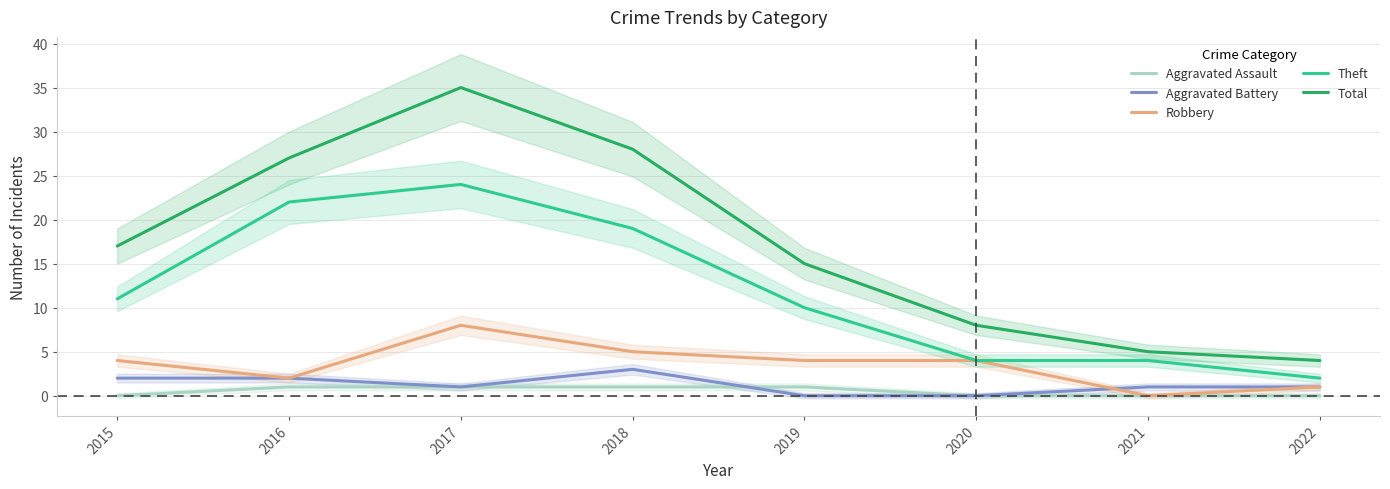

What is the sum of all Theft values?

96